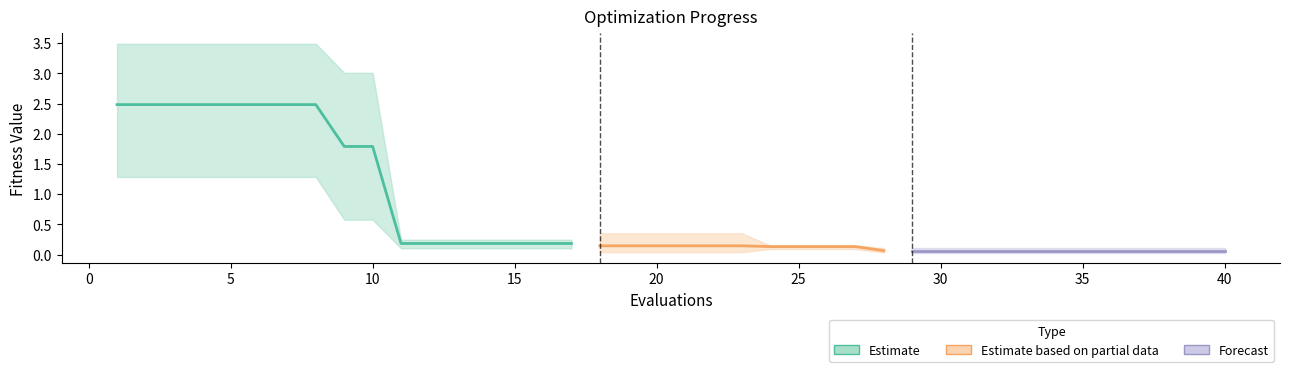

What is the greatest value displayed?

3.5